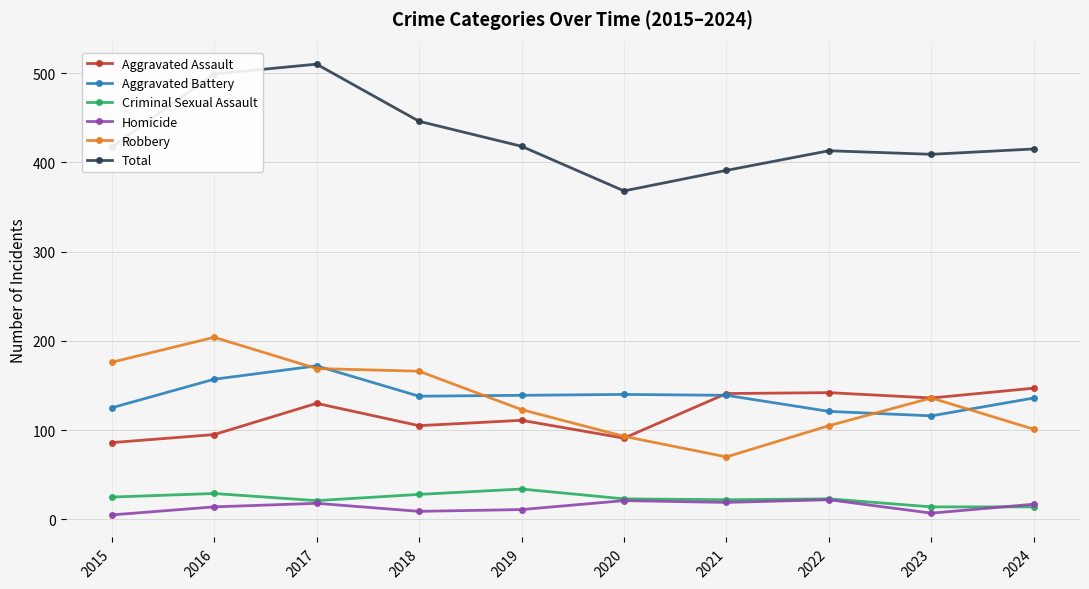

Where is the first local maximum for Aggravated Battery?

2017